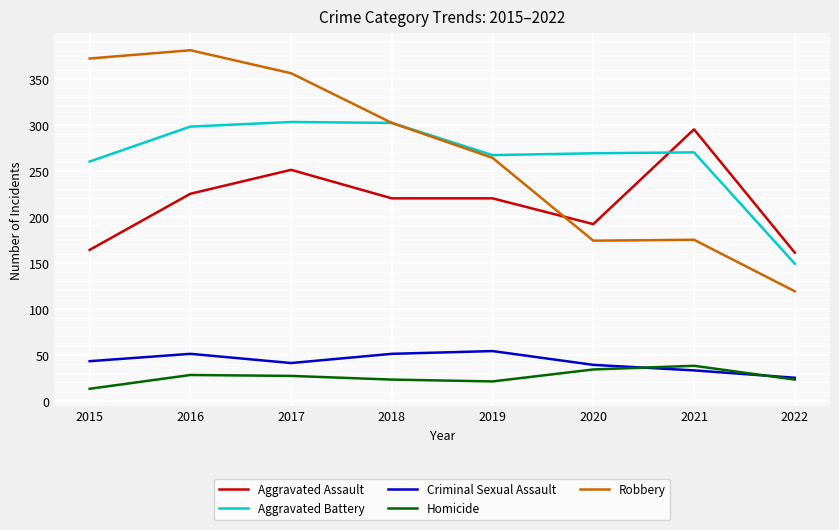

What is the sum of all Criminal Sexual Assault values?

337